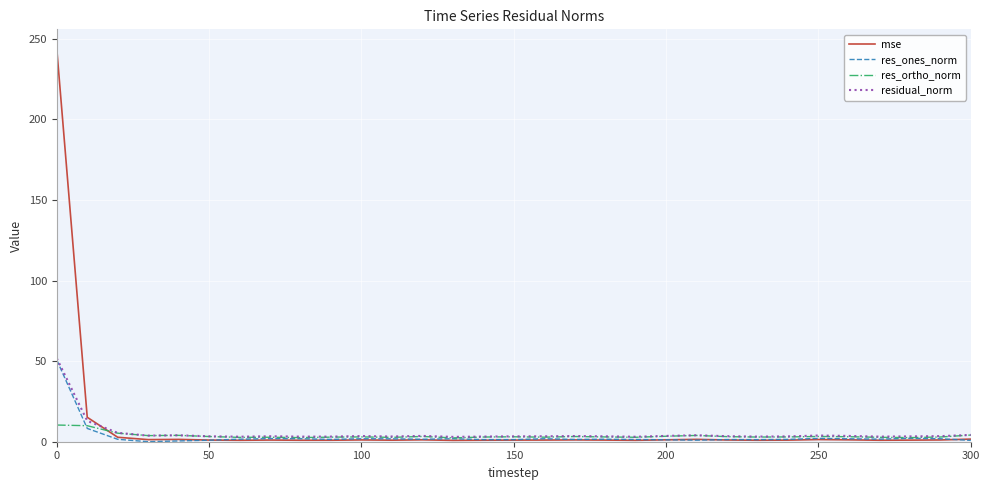

What is the difference between the second highest and minimum values in the residual_norm series?

9.9